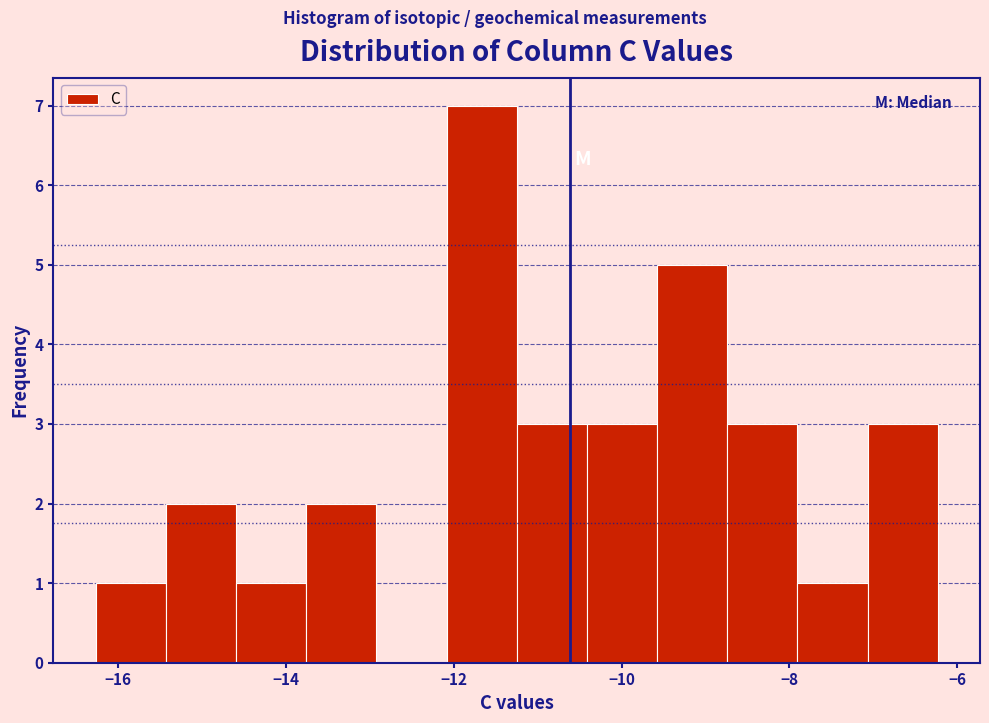

What is the height of the bar covering -8.0 to -7.0 on the x-axis? Neither the bar edges nor the heights are printed on the chart, so give them approximately, as read against the axes.

1